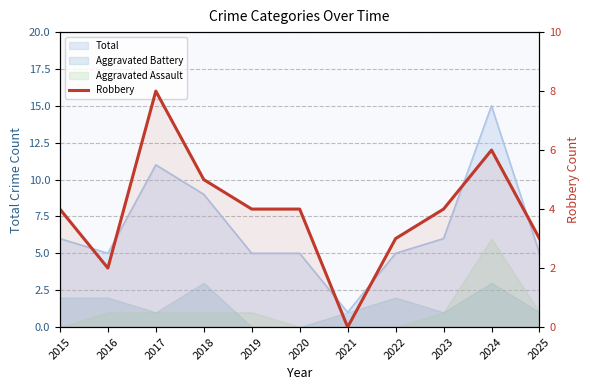

Reading right to left, what are all the values shown in this chart?

3	6	4	3	0	4	4	5	8	2	4